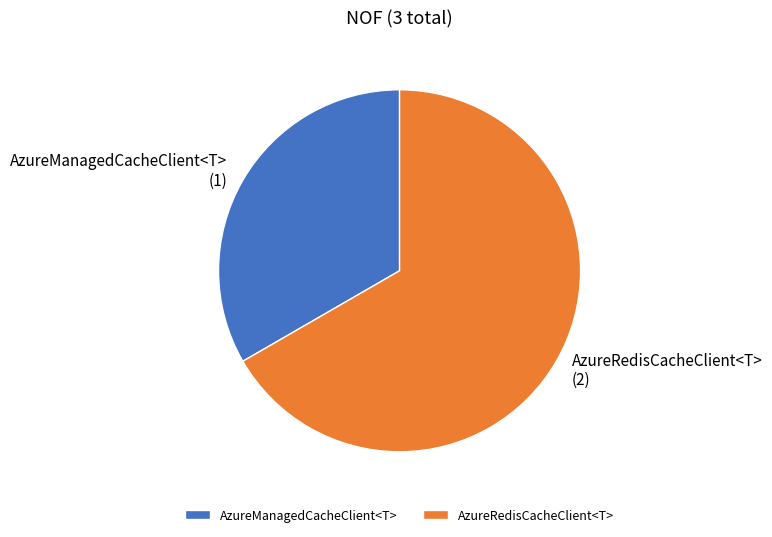

Is the sum of AzureRedisCacheClient<T> and AzureManagedCacheClient<T> greater than half?

Yes